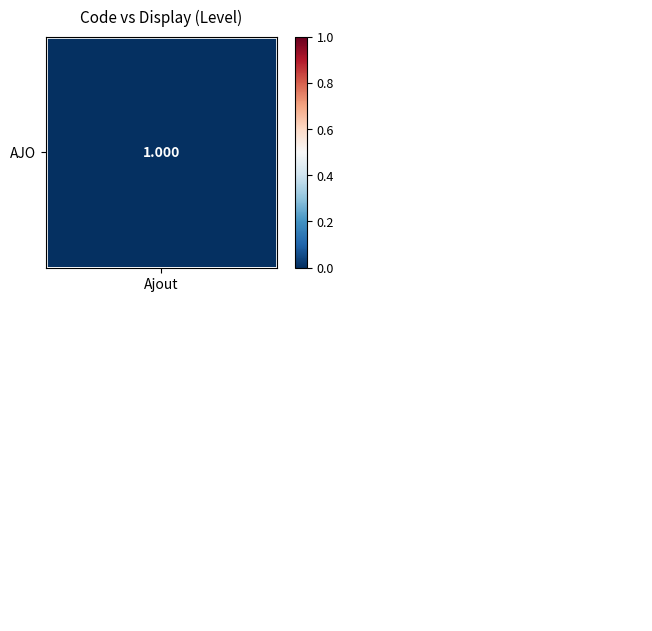

Count the number of categories in the chart.

3